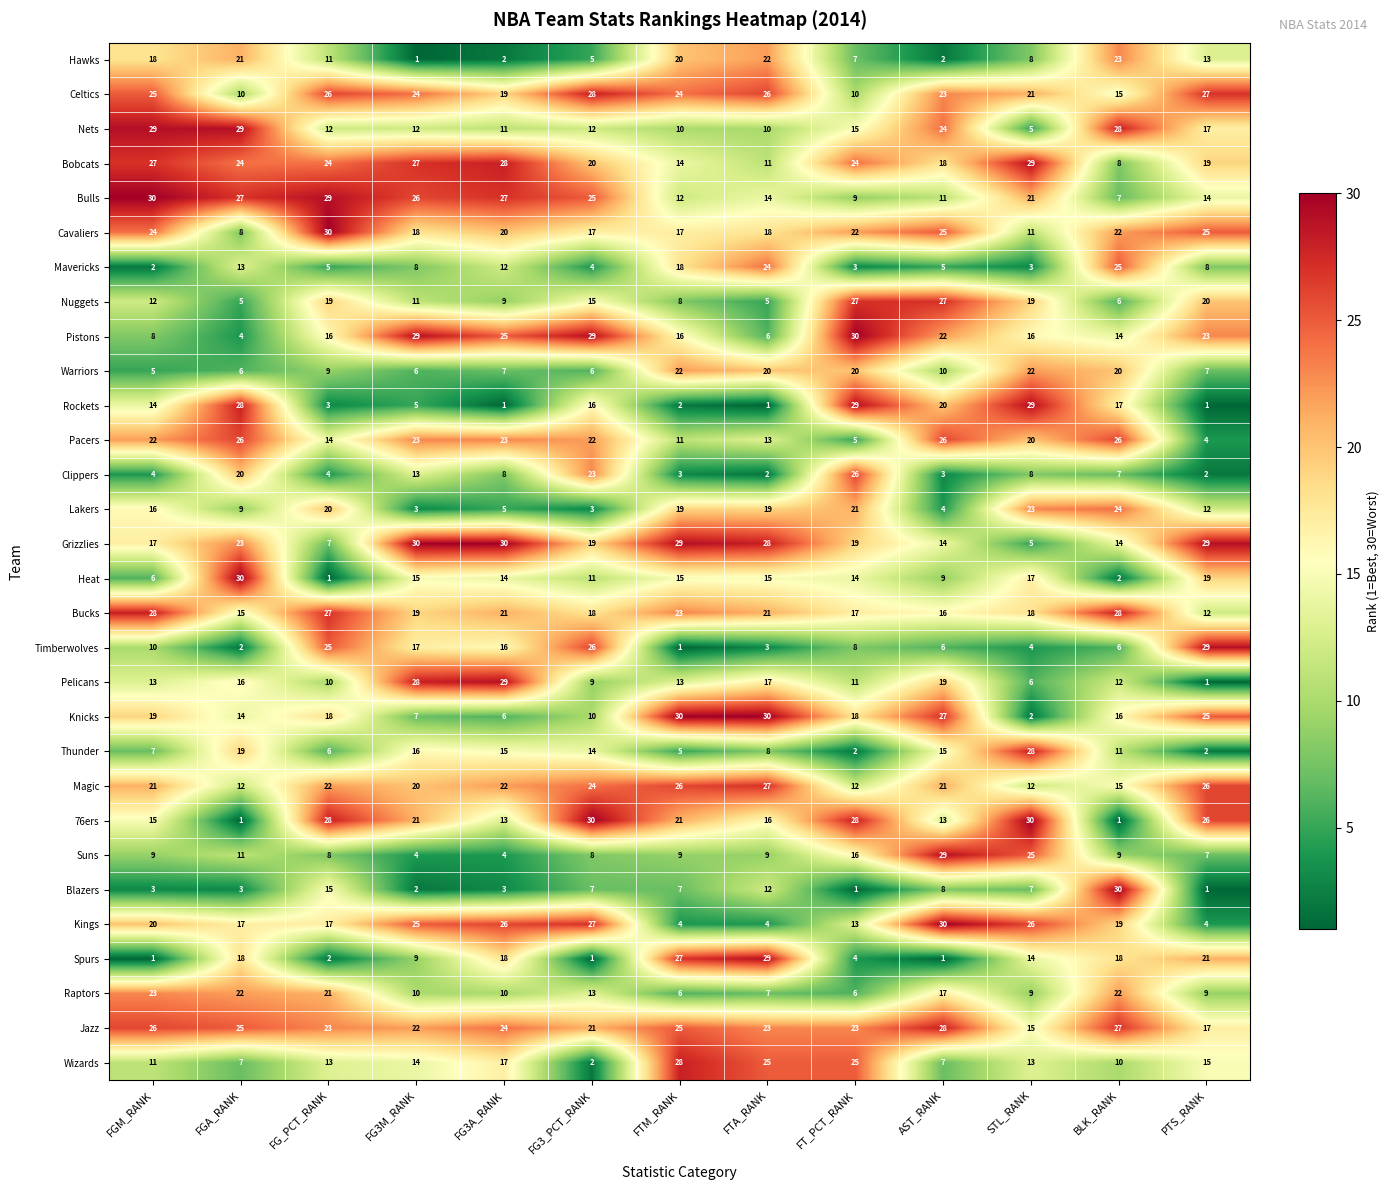

Which series changed the most between FGM_RANK and BLK_RANK?

Blazers